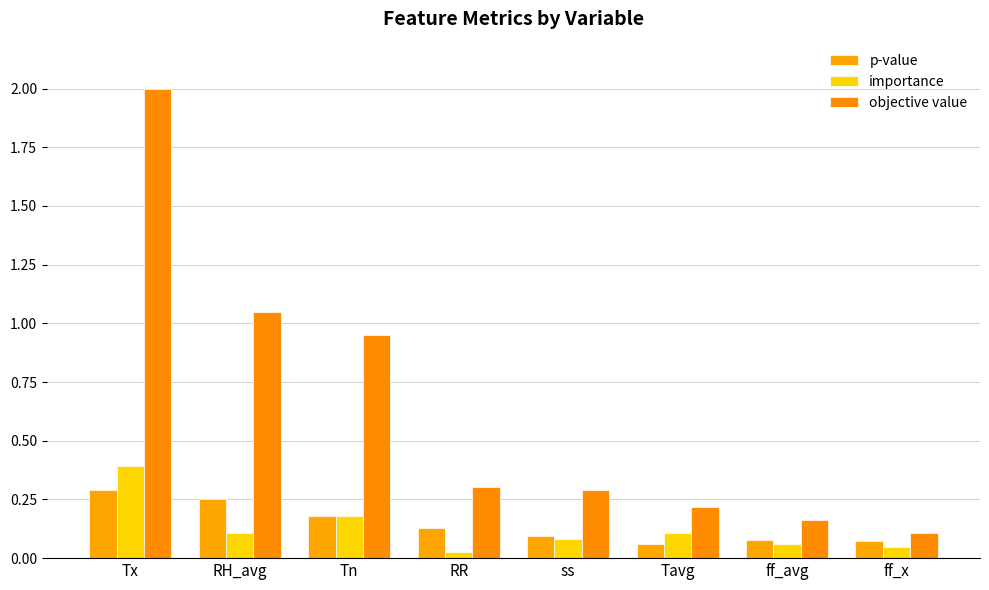

Which category has the lowest value in the p-value series?

Tavg